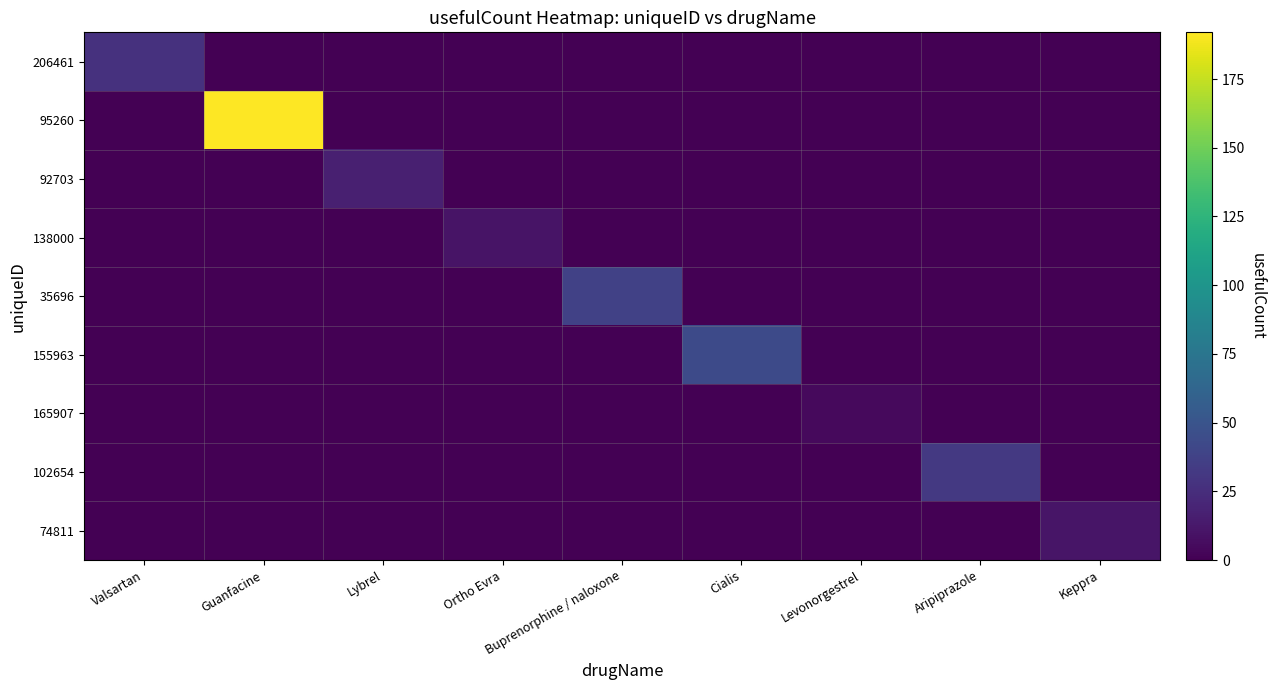

Which series has the largest total across all categories?

95260